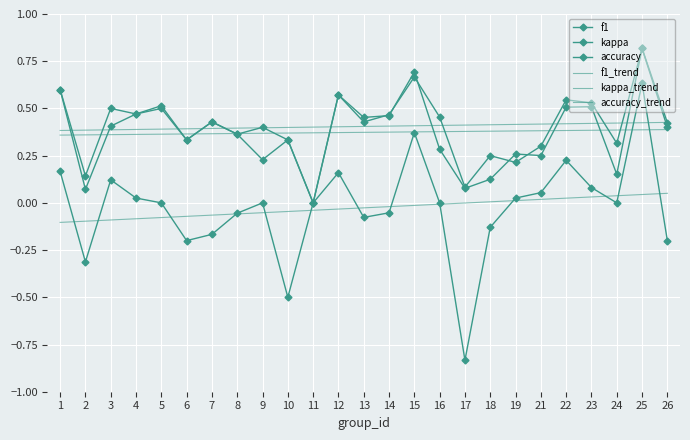

The value of f1 at 10 is 0.6. True or false?

False